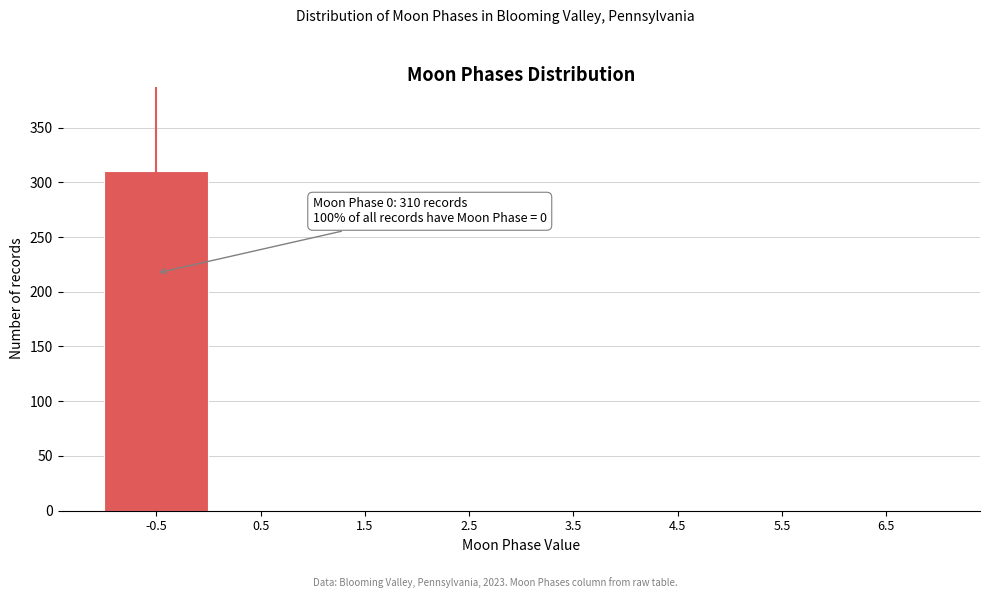

Reading left to right, extract all data points from this chart.

-0.5=310	0.5=0	1.5=0	2.5=0	3.5=0	4.5=0	5.5=0	6.5=0